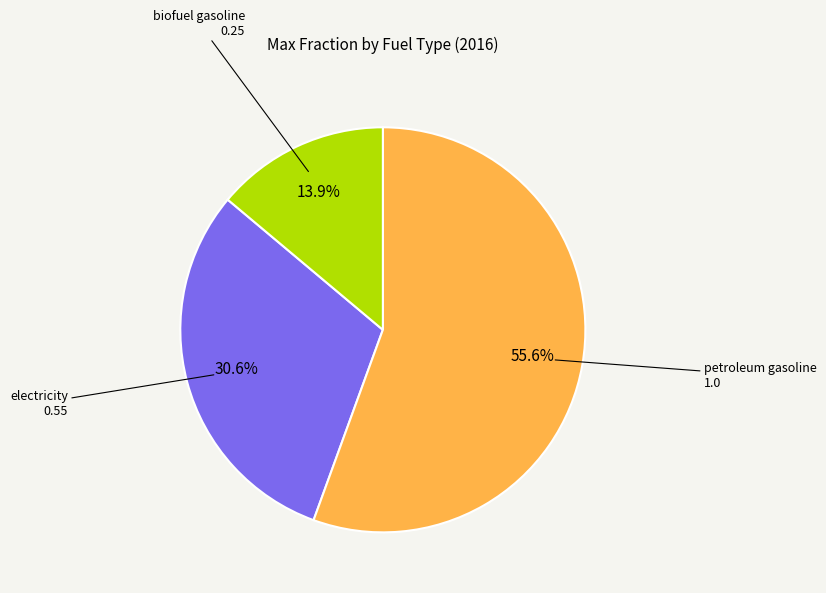

Is biofuel gasoline the majority of the pie?

No